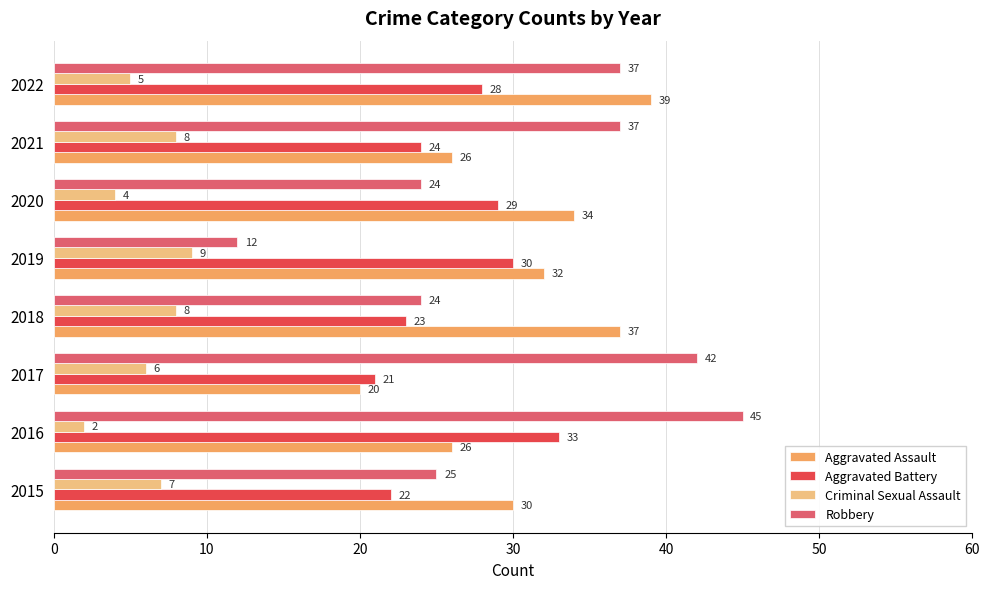

At which category is the sum across all series the highest?

2022